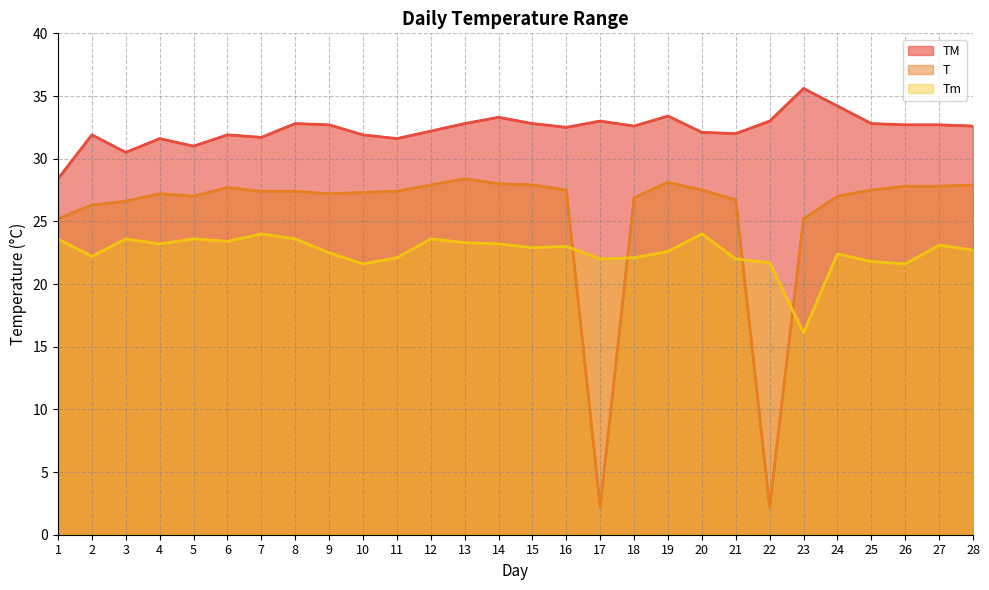

What is the approximate value of T at 1?

25.2